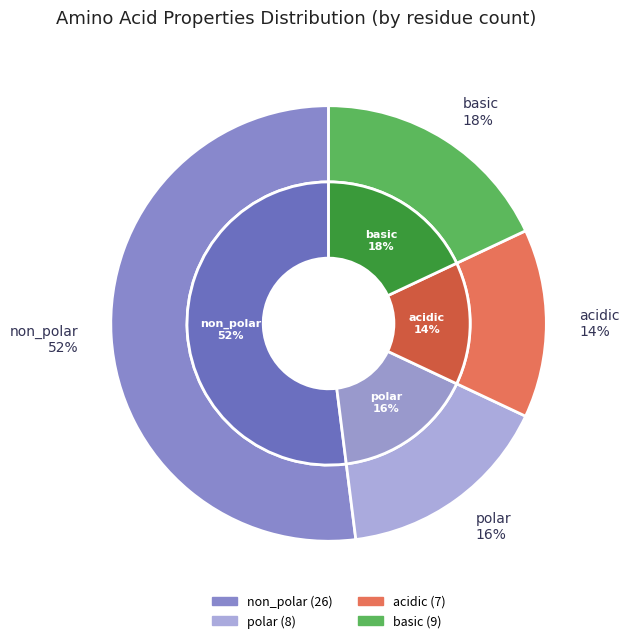

Count the number of slices in the pie.

4